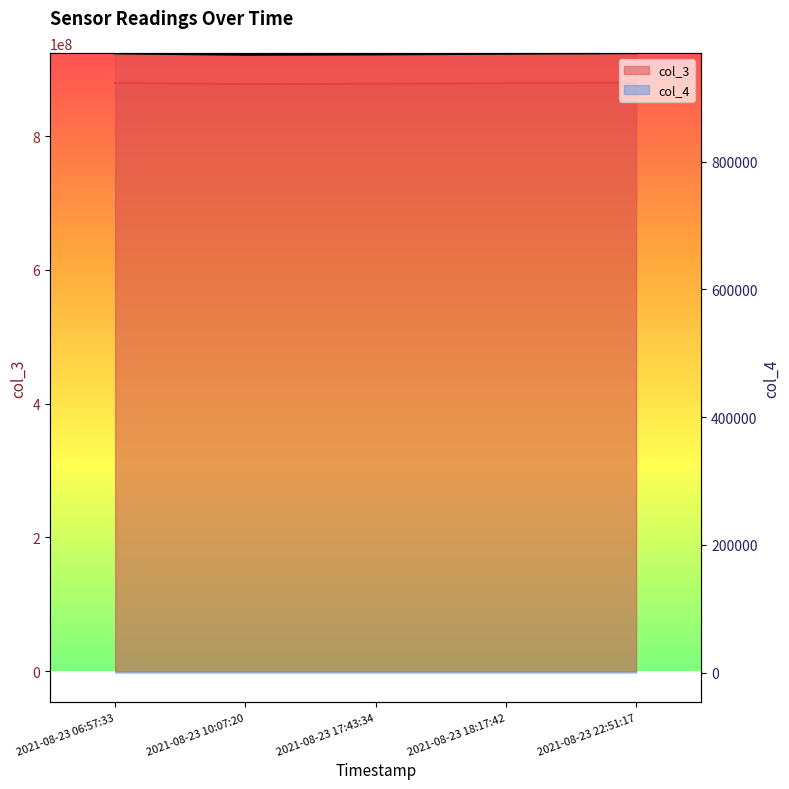

At which label does col_4 first exceed 923168?

2021-08-23 06:57:33